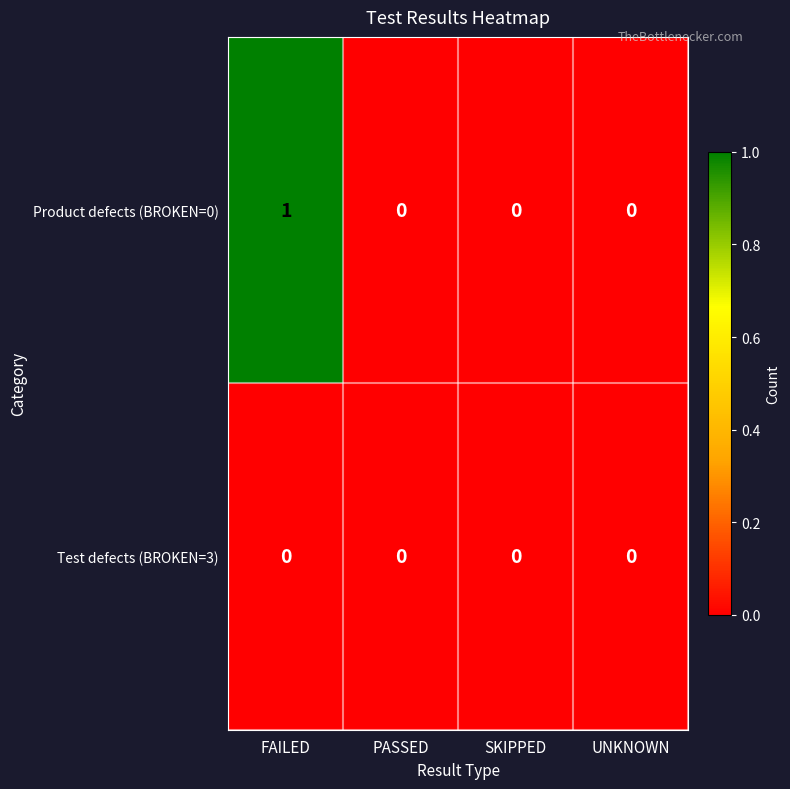

Between FAILED and SKIPPED, which series saw the biggest shift?

Product defects (BROKEN=0)